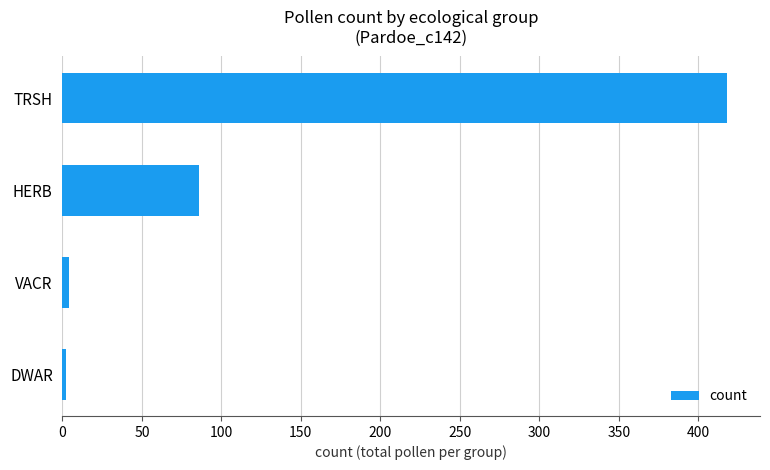

What is the ratio of the value at TRSH to the value at HERB?

4.9